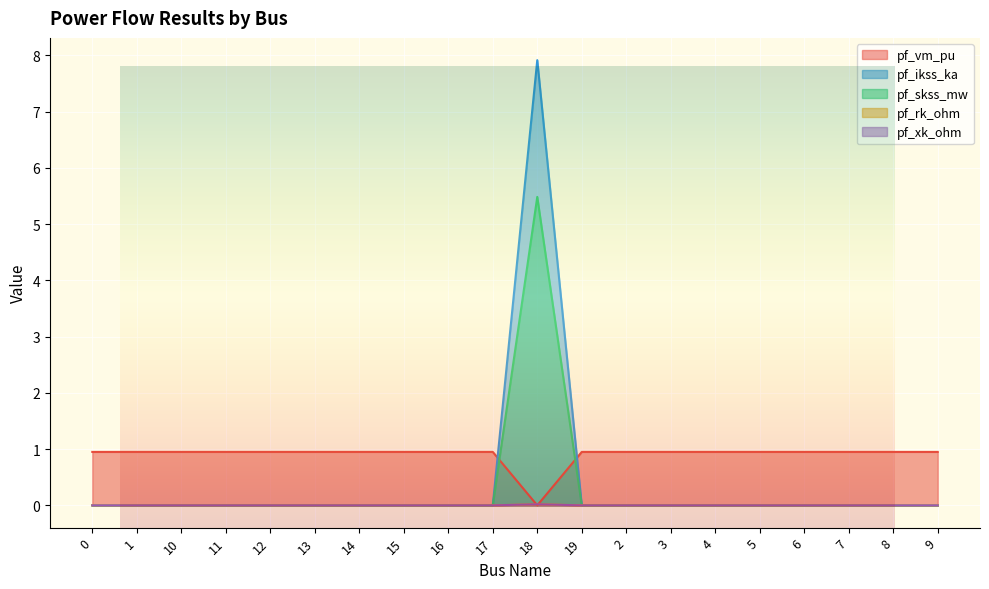

How many lines are shown in the chart?

5